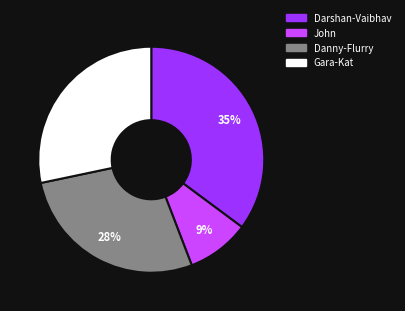

What is the largest slice in the pie chart?

Darshan-Vaibhav